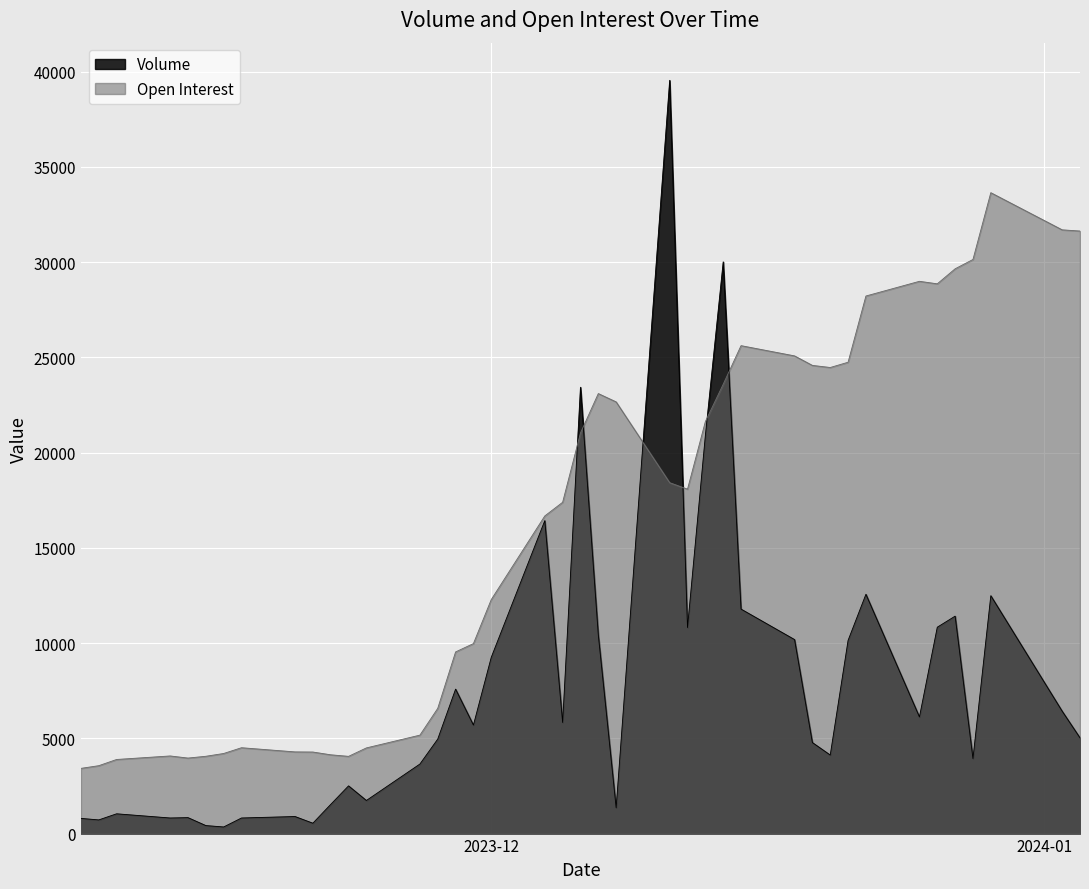

Rank the series by their maximum value, from lowest to highest.

Open Interest, Volume